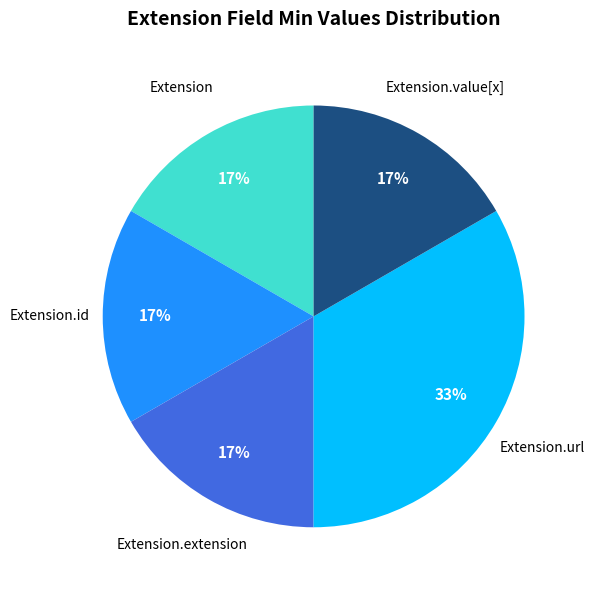

Is there any slice that represents more than half of the pie?

No